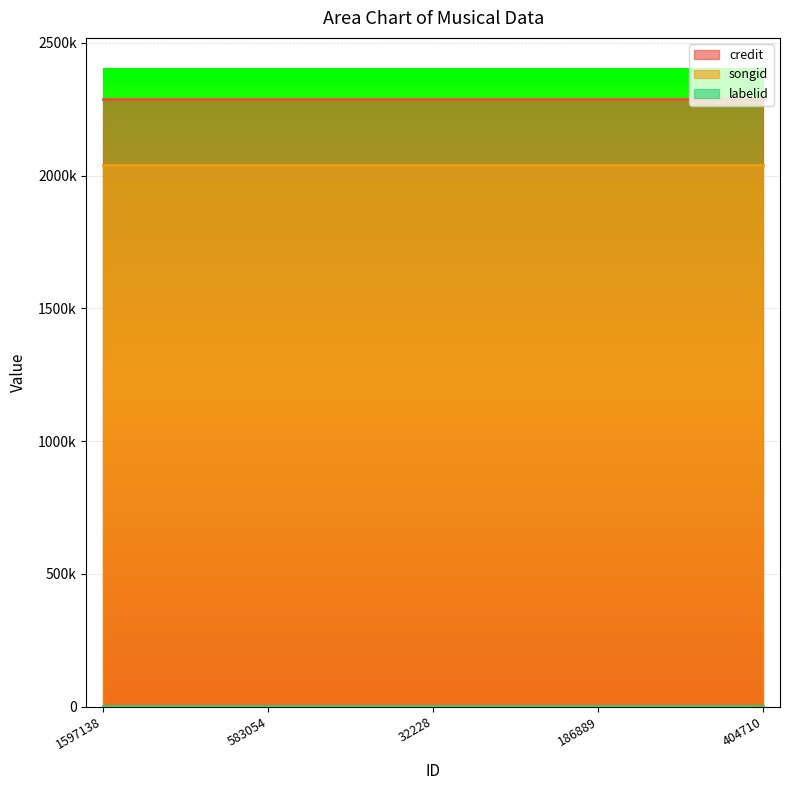

Reading left to right, what are all the values shown in this chart?

credit: 2289609	2289609	2289609	2289609	2289609
songid: 2040738	2040738	2040738	2040738	2040738
labelid: 743	743	743	743	743